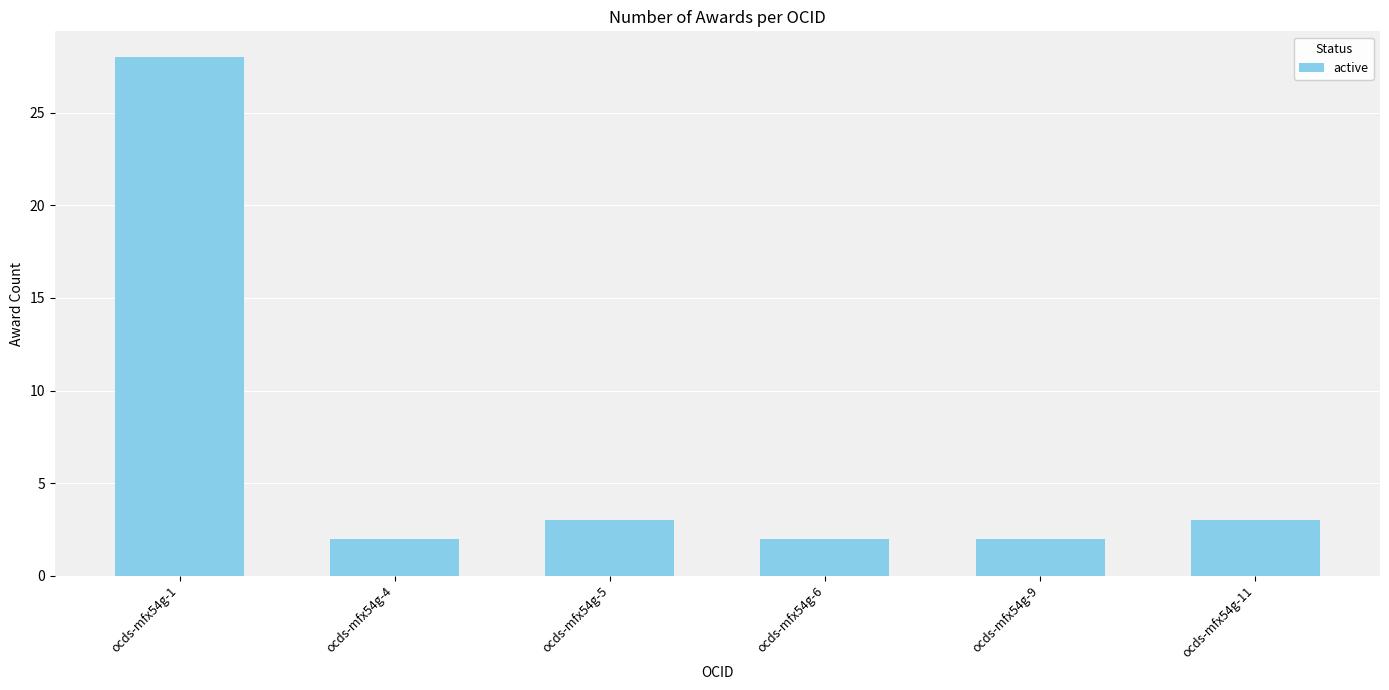

What is the maximum value shown in the chart?

28